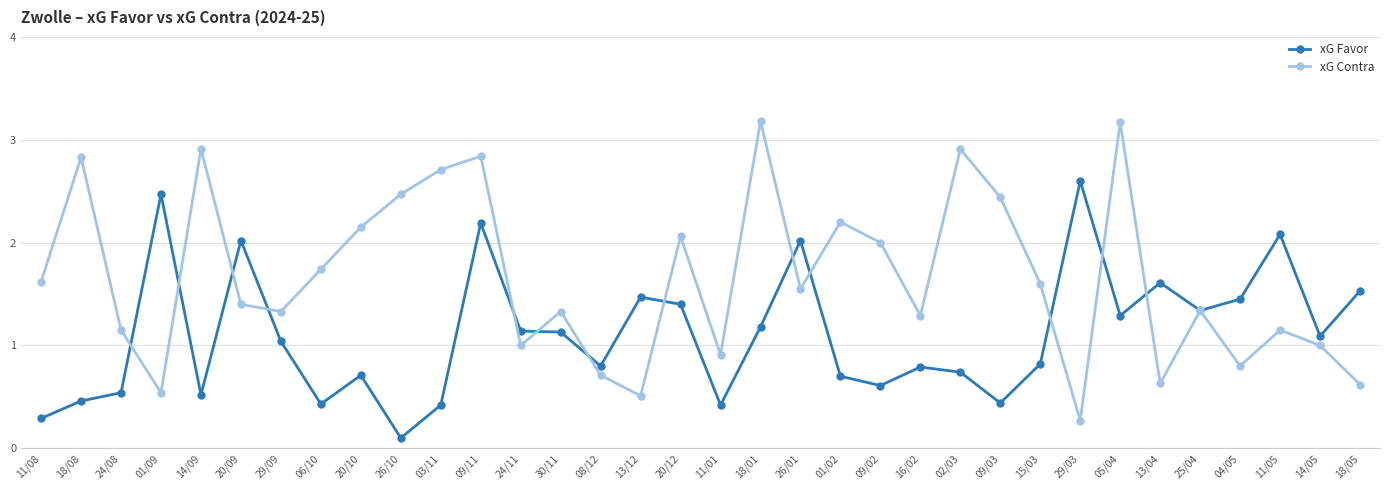

How many interior local peaks does the xG Contra series have?

11